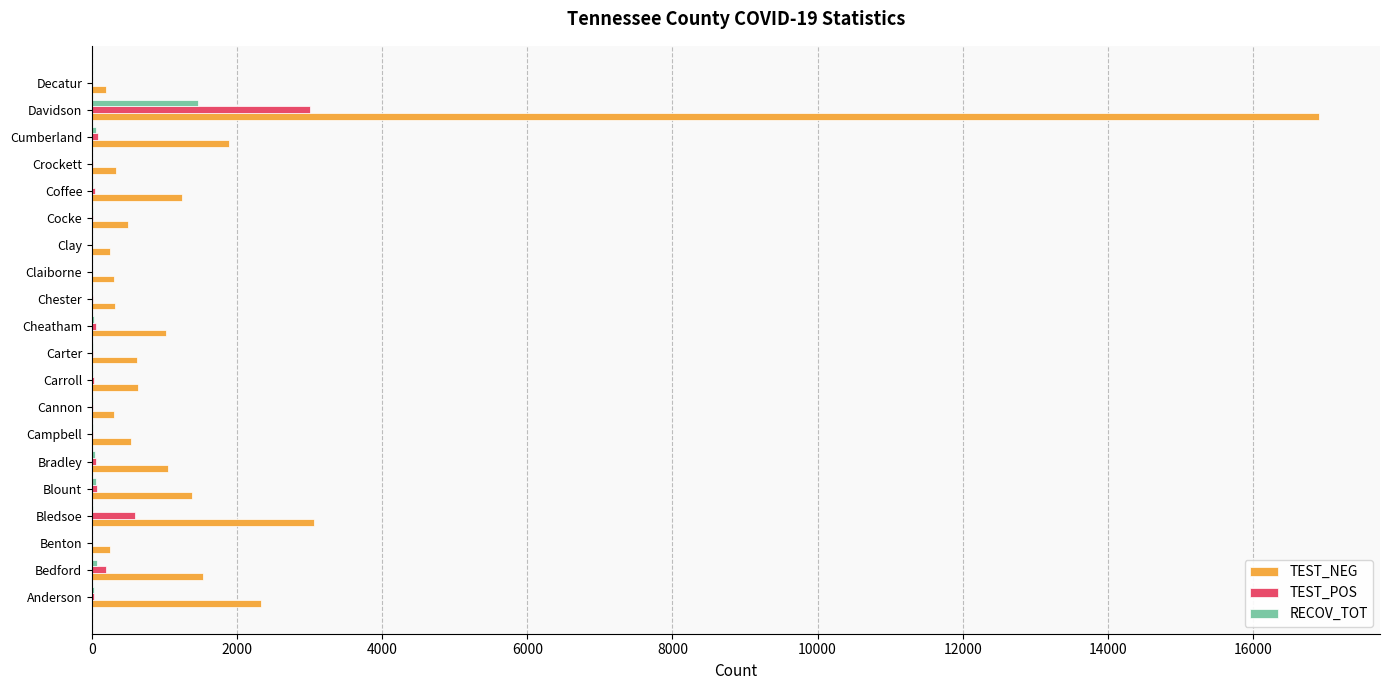

At which category is the sum across all series the highest?

Davidson